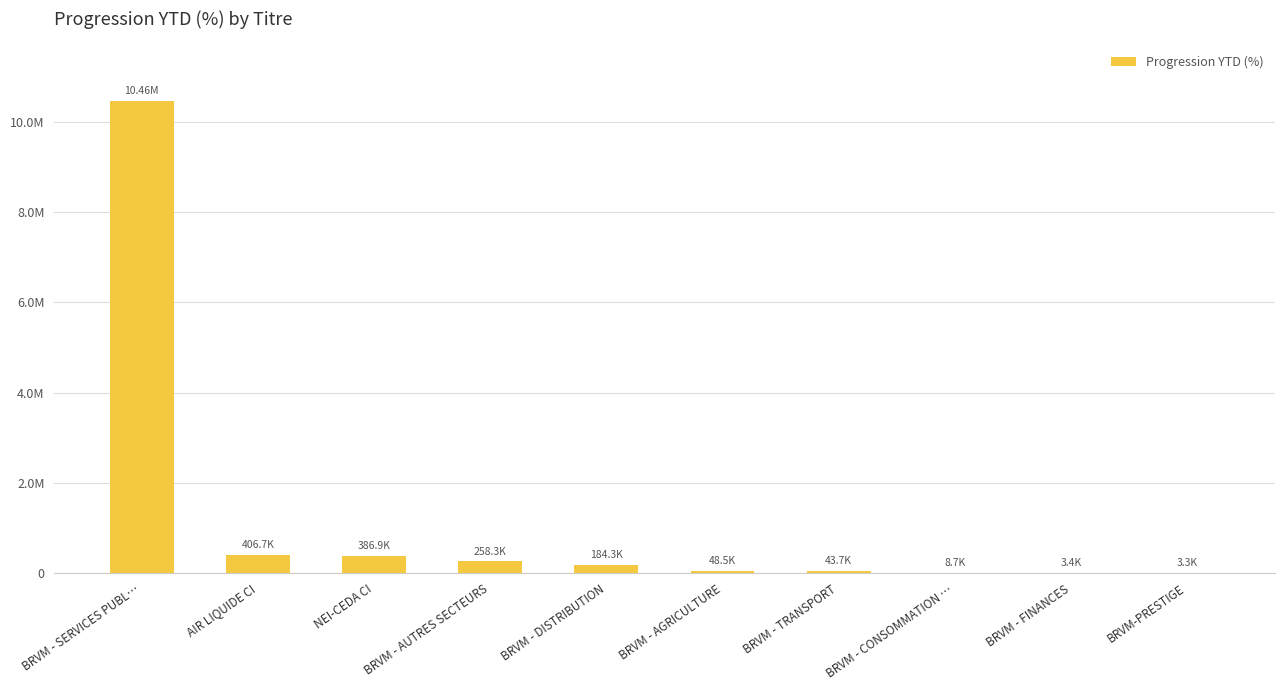

Does the chart contain stacked bars?

No